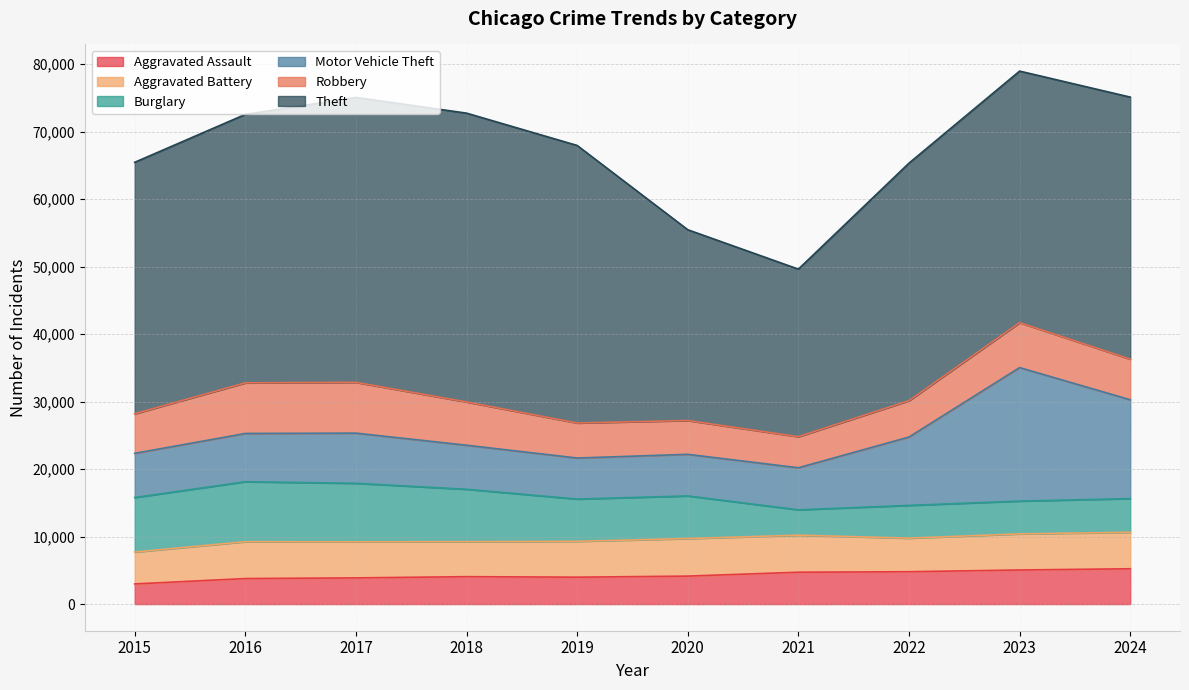

Between which two adjacent categories do Aggravated Assault and Burglary first intersect?

2020 and 2021